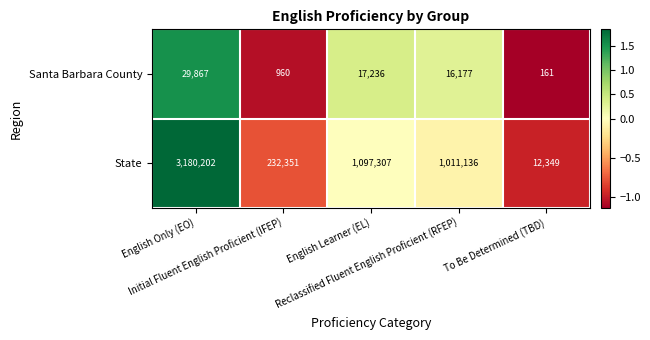

Count the number of data series in this chart.

2